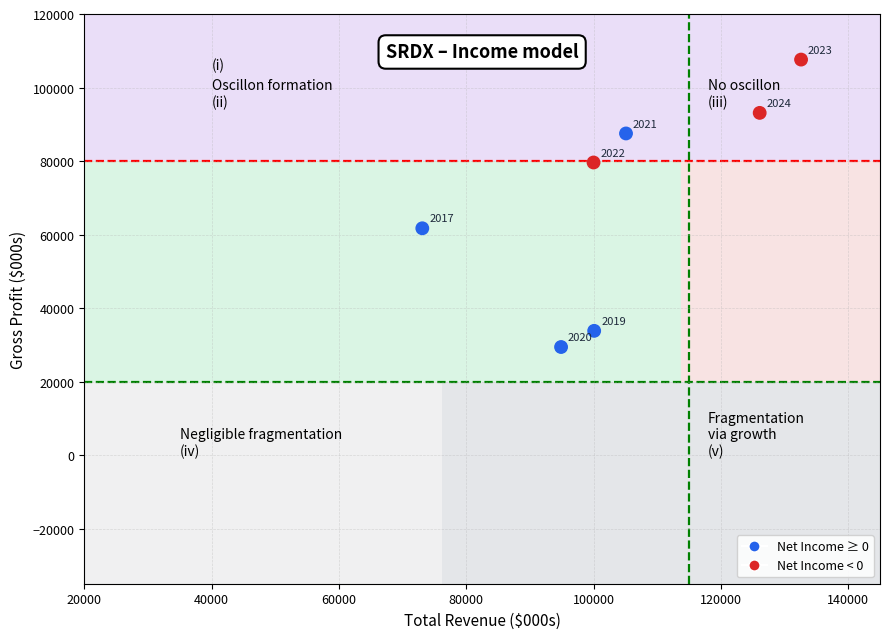

What Y value in the scatter plot is closest to 68500?

61700